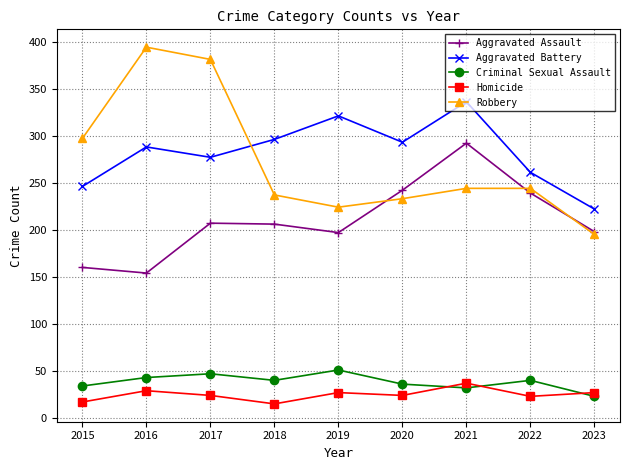

Is it true that Aggravated Assault equals 187 at 2021?

False